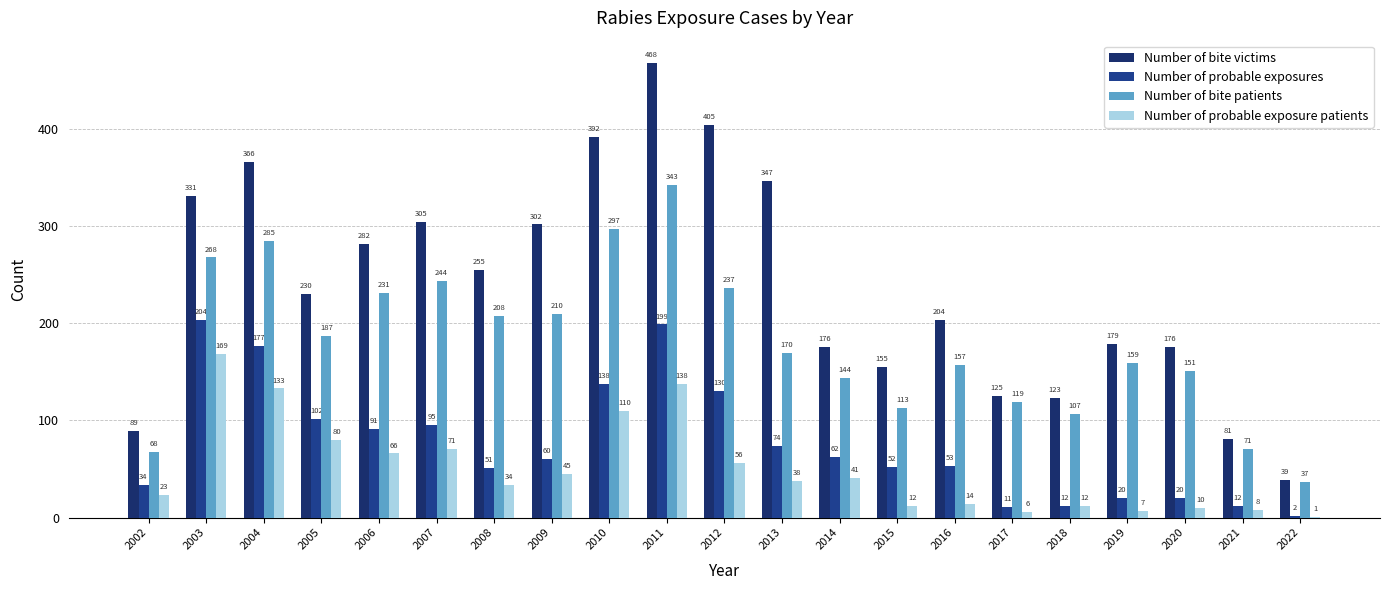

How many data points does each series have?

21